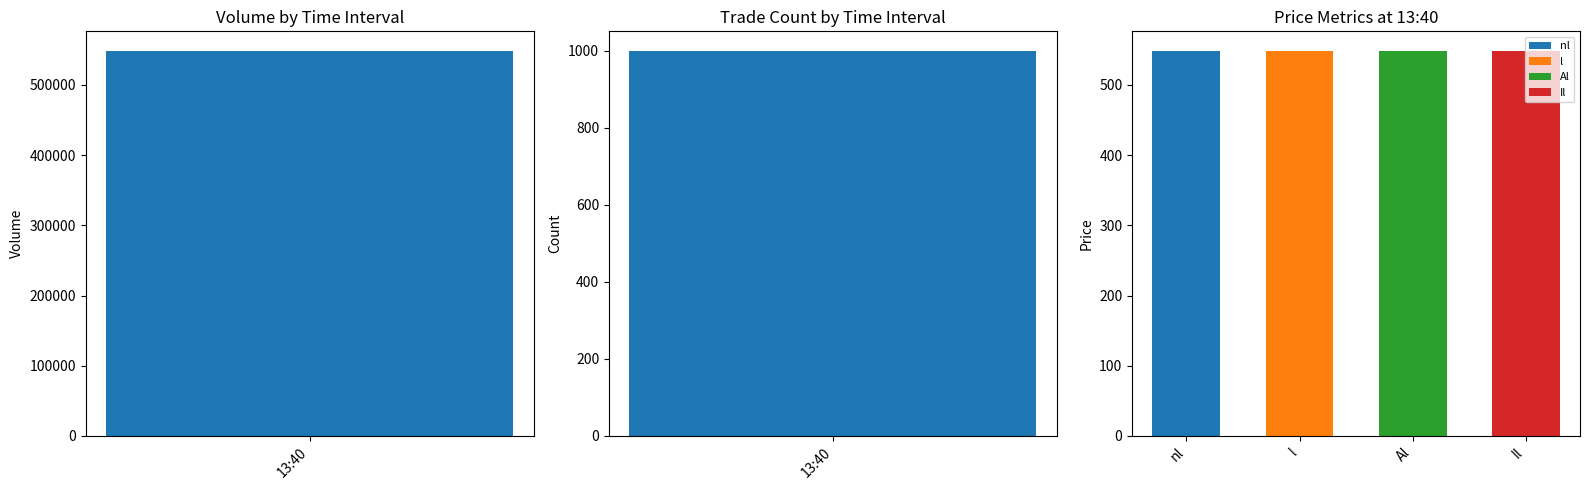

What is the sum of all values?

549000